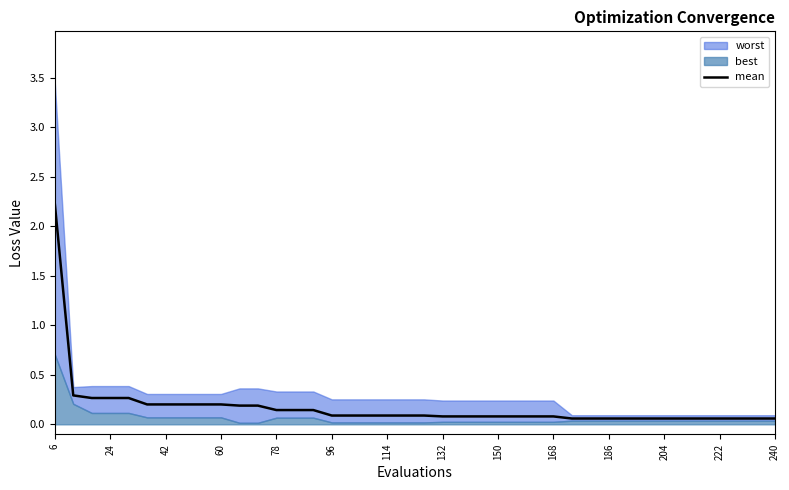

True or false: the data has more than 1 interior local peaks.

False